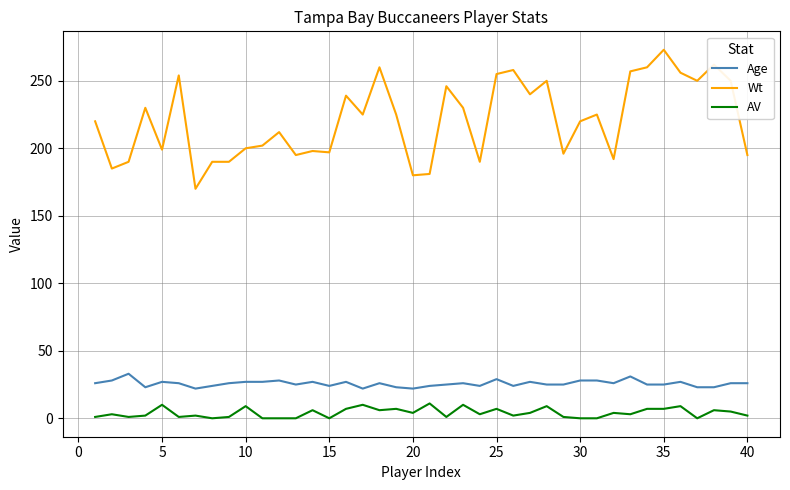

True or false: AV and Wt cross at least once.

False